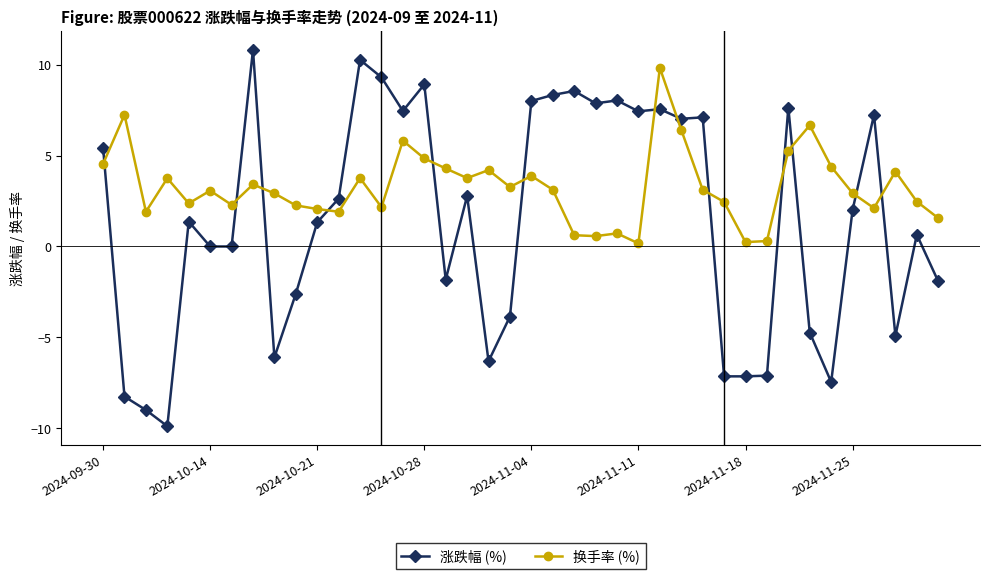

What is the value of the 换手率 (%) point at the 15th from the left?

5.8